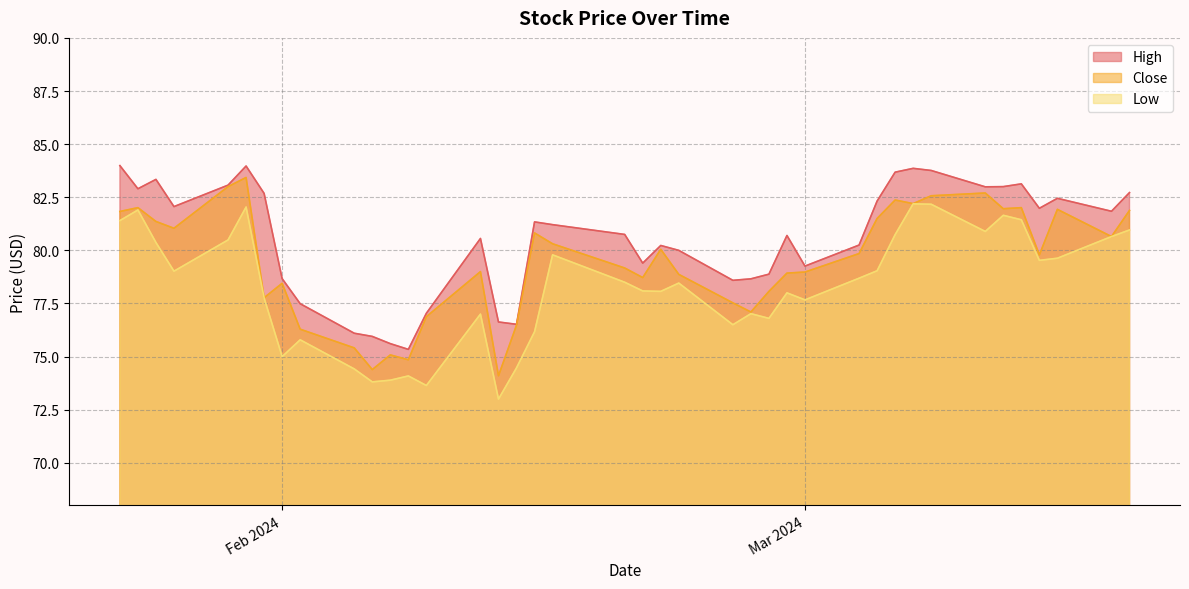

How many categories are shown in the chart?

40